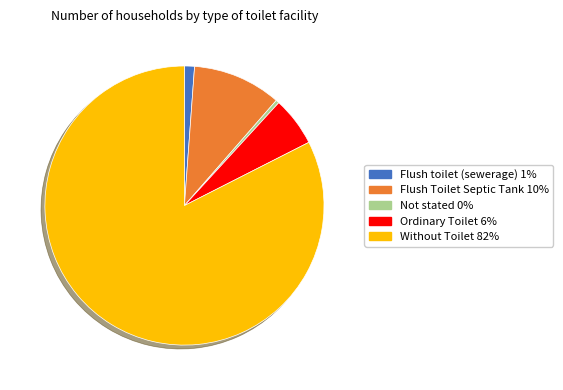

The Not stated slice represents 9% of the pie. True or false?

False